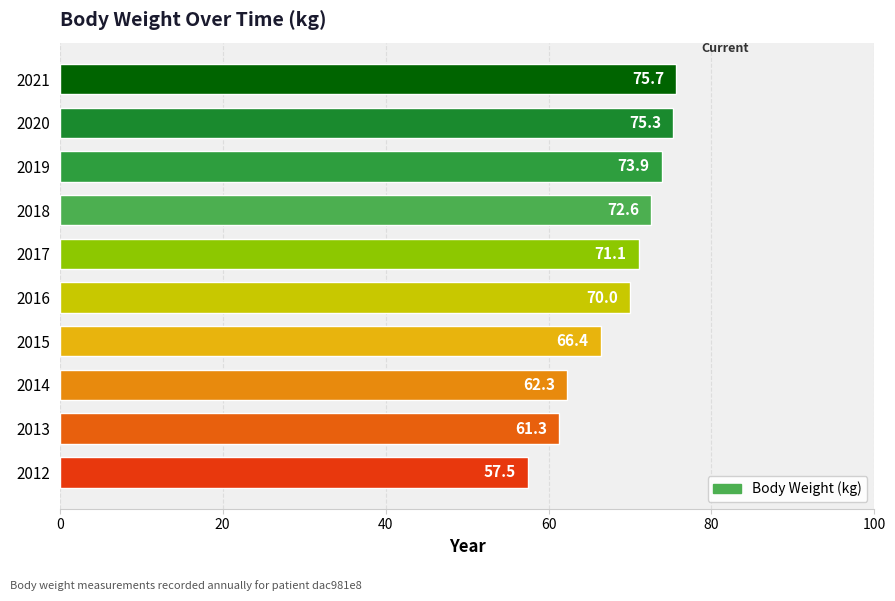

Which label corresponds to the smallest value in the chart?

2012